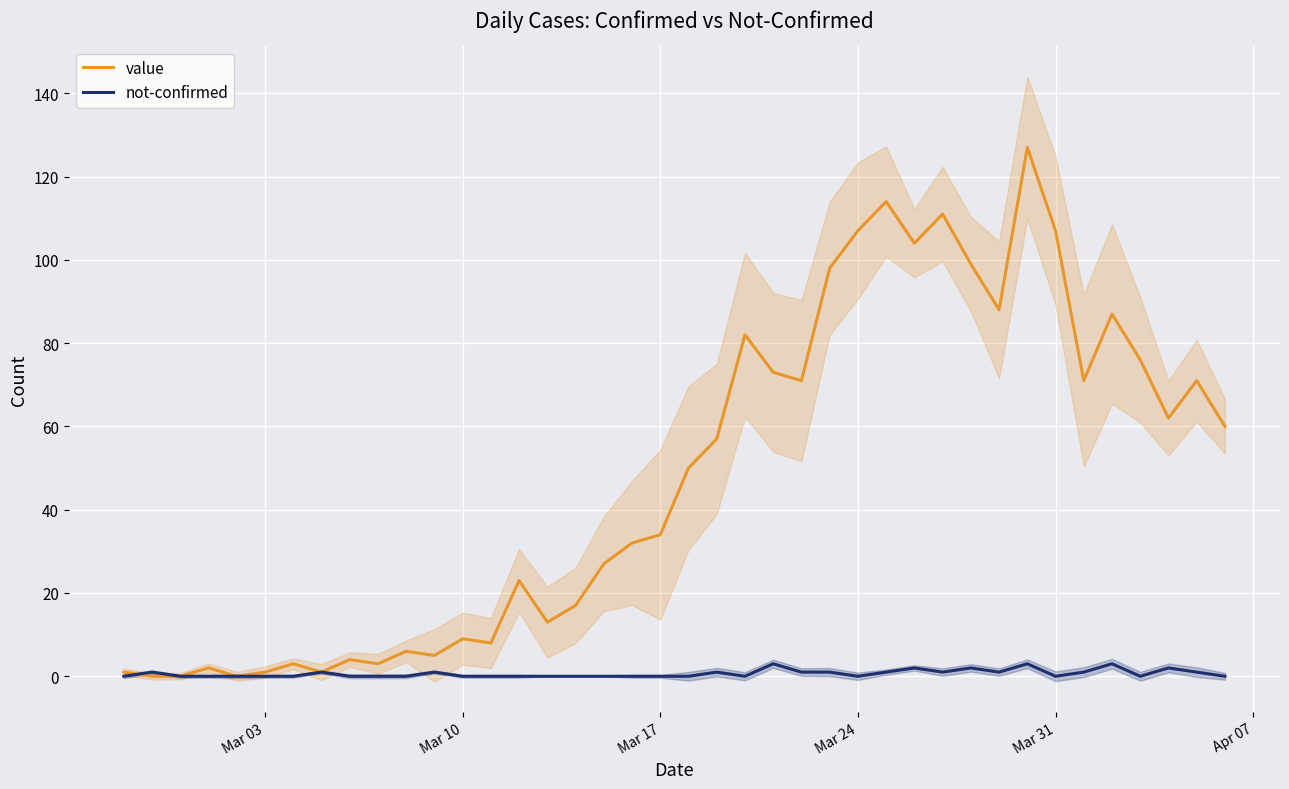

Reading left to right, transcribe all the data shown in this chart.

value: 1	0	0	2	0	1	3	1	4	3	6	5	9	8	23	13	17	27	32	34	50	57	82	73	71	98	107	114	104	111	99	88	127	107	71	87	76	62	71	60
not-confirmed: 0	1	0	0	0	0	0	1	0	0	0	1	0	0	0	0	0	0	0	0	0	1	0	3	1	1	0	1	2	1	2	1	3	0	1	3	0	2	1	0